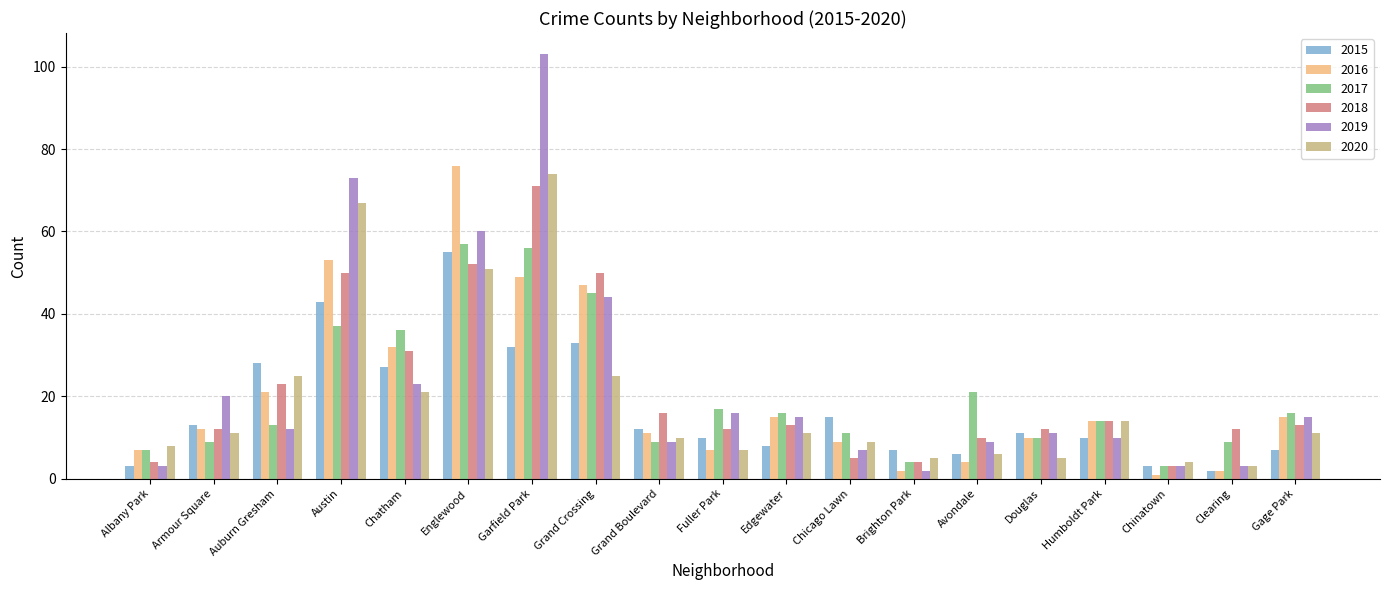

Rank the series at Garfield Park from lowest to highest value.

2015, 2016, 2017, 2018, 2020, 2019